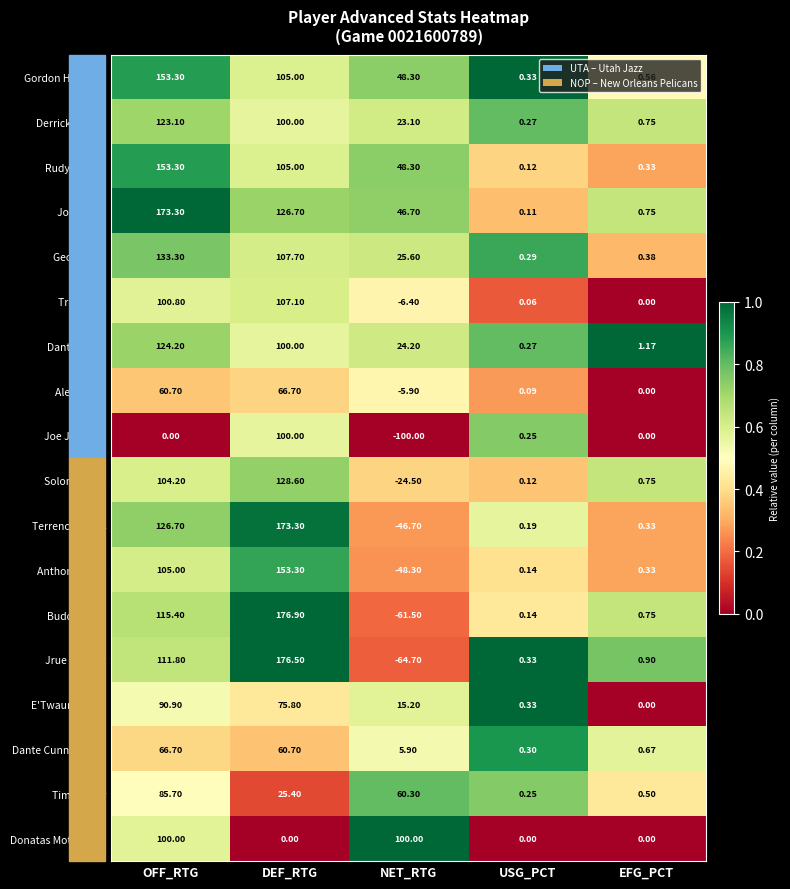

Which series has the largest total across all categories?

Joe Ingles